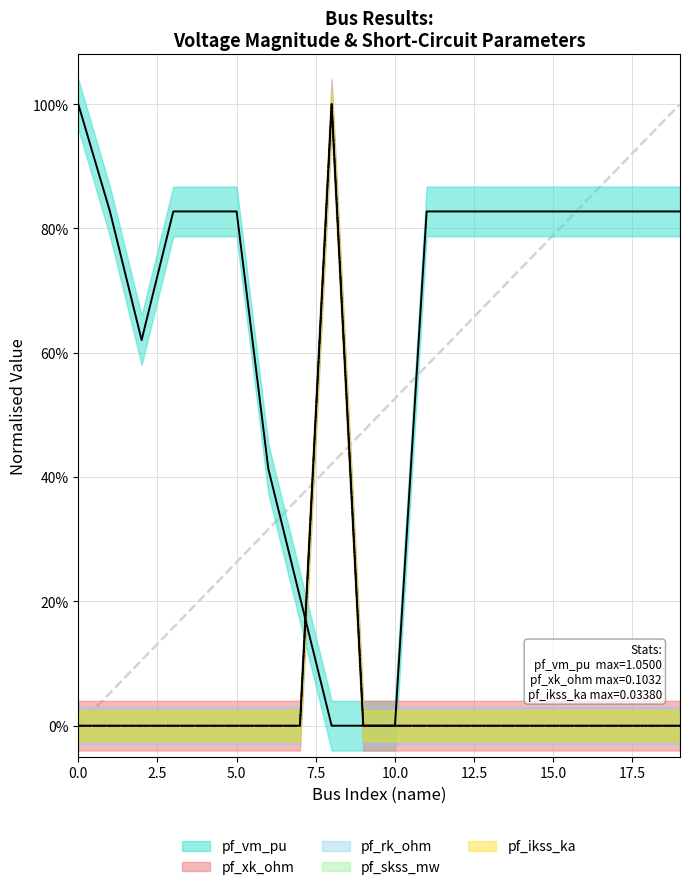

What are all the series names shown in the legend?

pf_vm_pu, pf_ikss_ka, pf_skss_mw, pf_rk_ohm, pf_xk_ohm